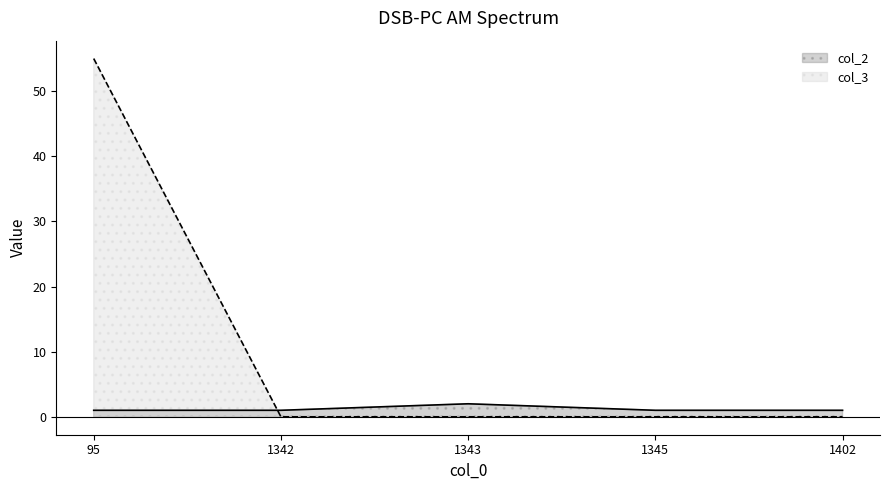

Reading right to left, what are all the values shown in this chart?

col_2: 1402=1	1345=1	1343=2	1342=1	95=1
col_3: 1402=0	1345=0	1343=0	1342=0	95=55